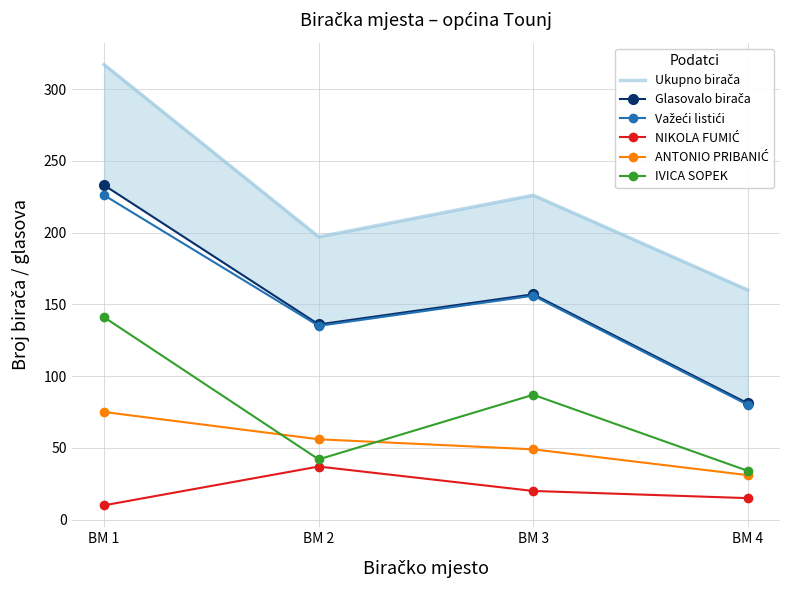

What is the difference between the second highest and second lowest values in the Važeći listići series?

21